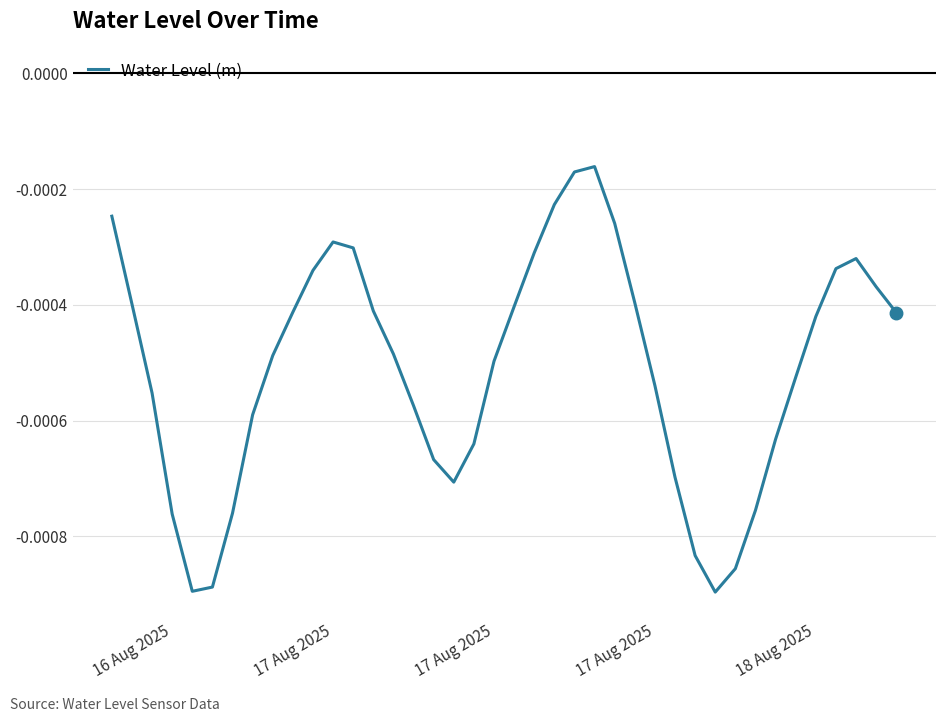

Does the chart display data point markers on the line(s)?

No